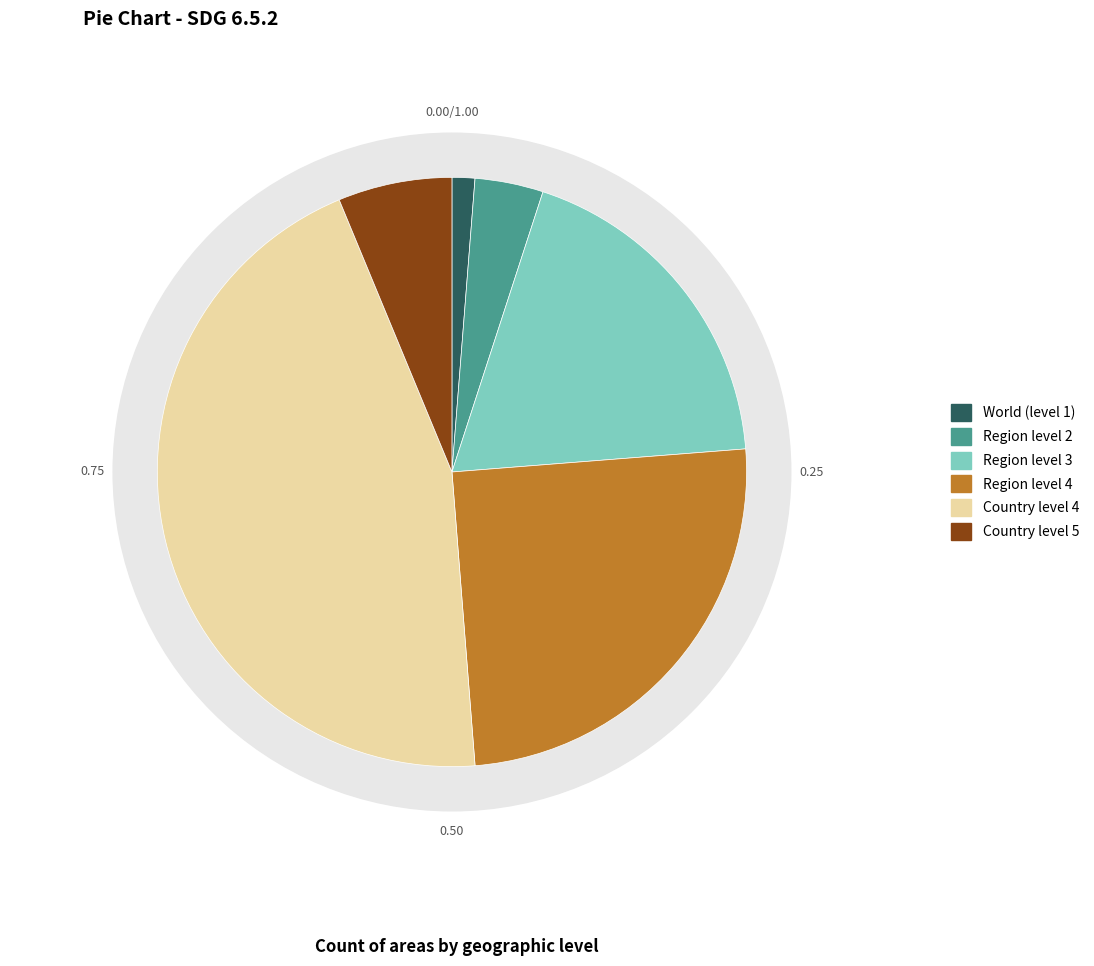

Is there any slice that represents more than half of the pie?

No